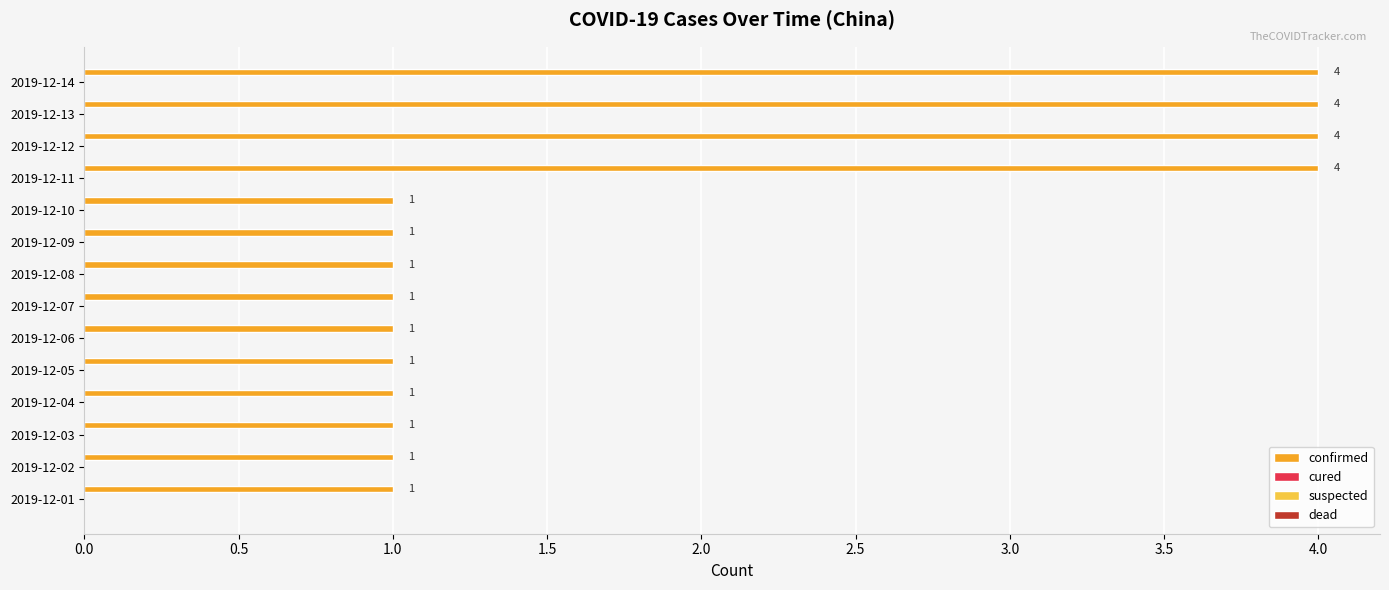

What is the maximum value shown in the chart?

4